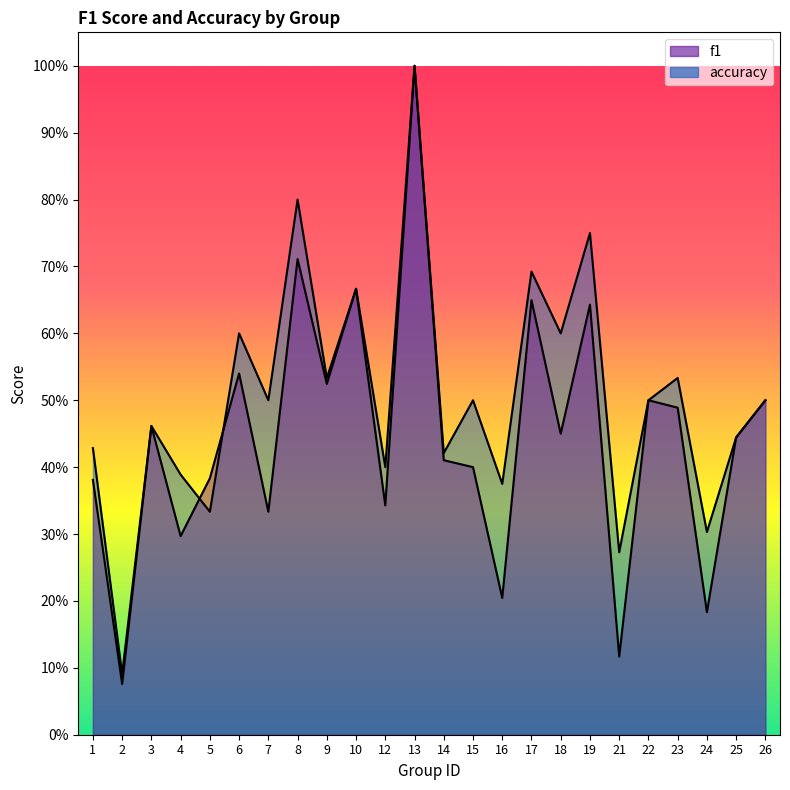

What is the spread (max minus min) of values at 5?

0.1